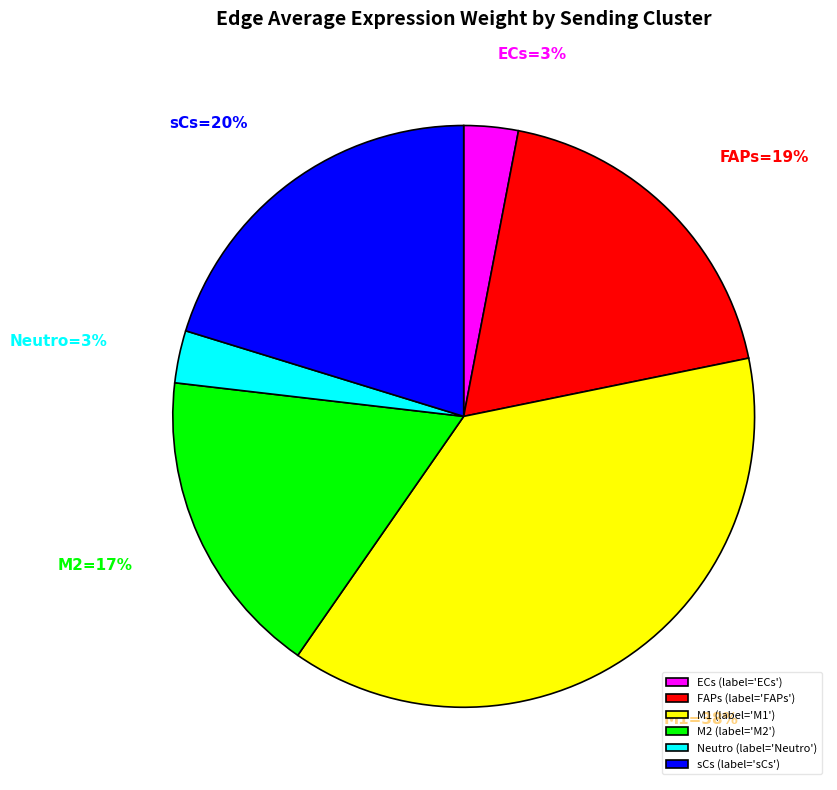

What is the ratio of the value at M1 to the value at M2?

2.2